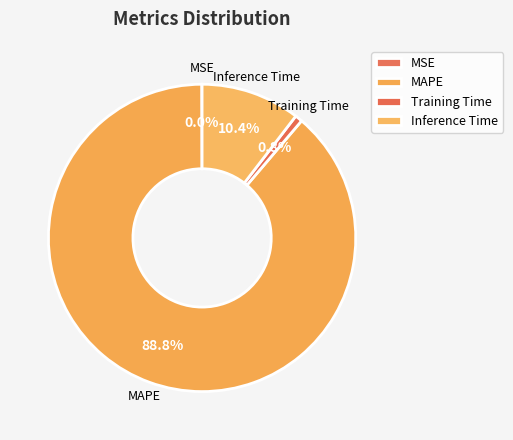

To the nearest percent, what is the average slice percentage?

25%